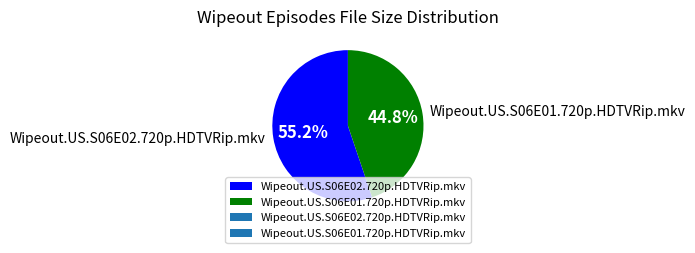

To the nearest percent, what is the difference between the Wipeout.US.S06E02.720p.HDTVRip.mkv and Wipeout.US.S06E01.720p.HDTVRip.mkv slice percentages?

10%